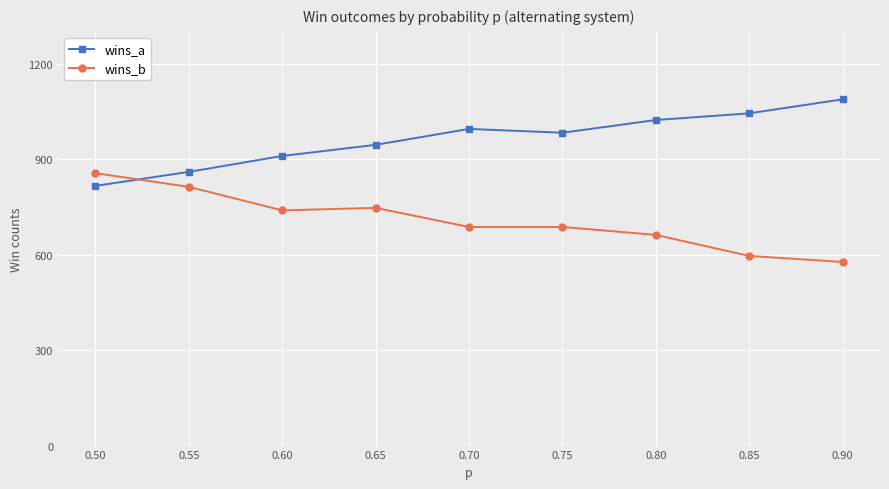

What are all the series names shown in the legend?

wins_a, wins_b